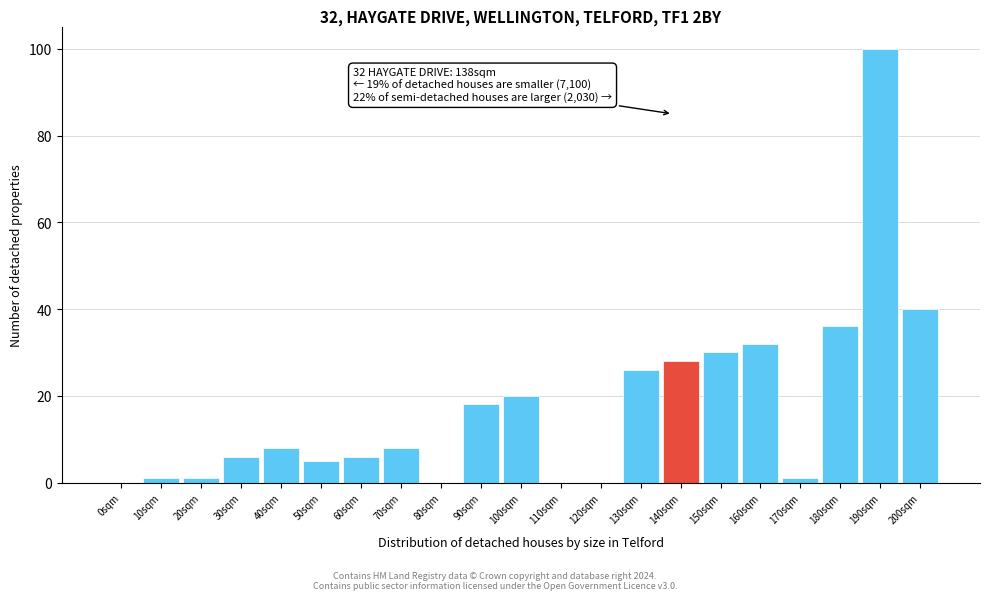

Reading left to right, what are all the values shown in this chart?

0sqm=0	10sqm=1	20sqm=1	30sqm=6	40sqm=8	50sqm=5	60sqm=6	70sqm=8	80sqm=0	90sqm=18	100sqm=20	110sqm=0	120sqm=0	130sqm=26	140sqm=28	150sqm=30	160sqm=32	170sqm=1	180sqm=36	190sqm=100	200sqm=40